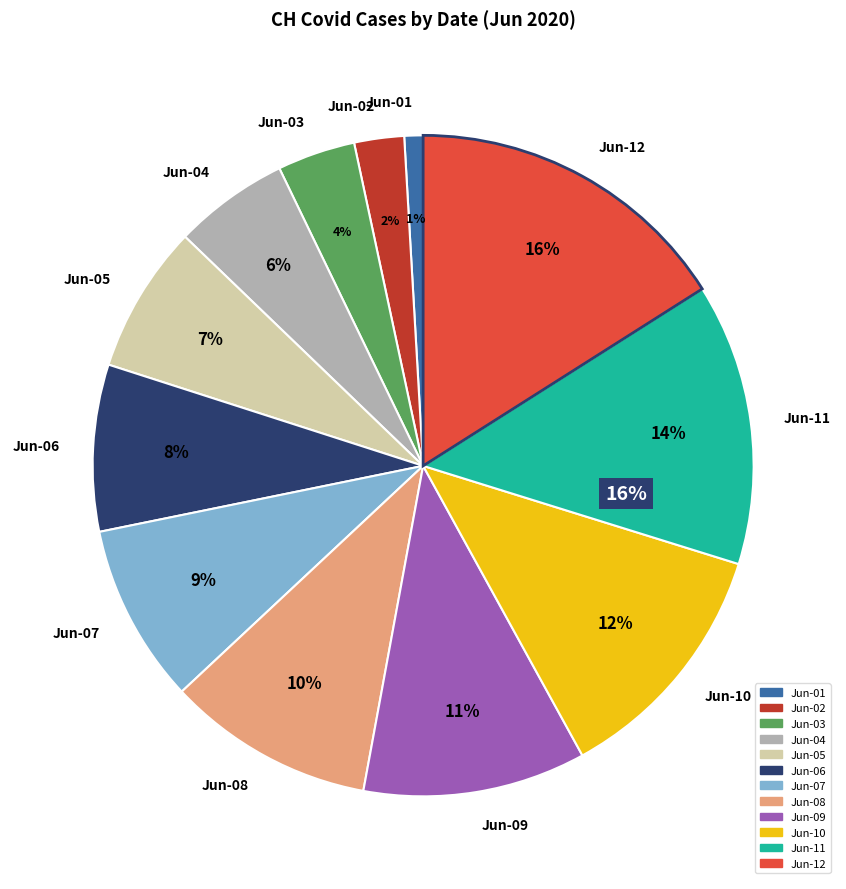

Which category has the biggest portion of the pie?

2020-06-12